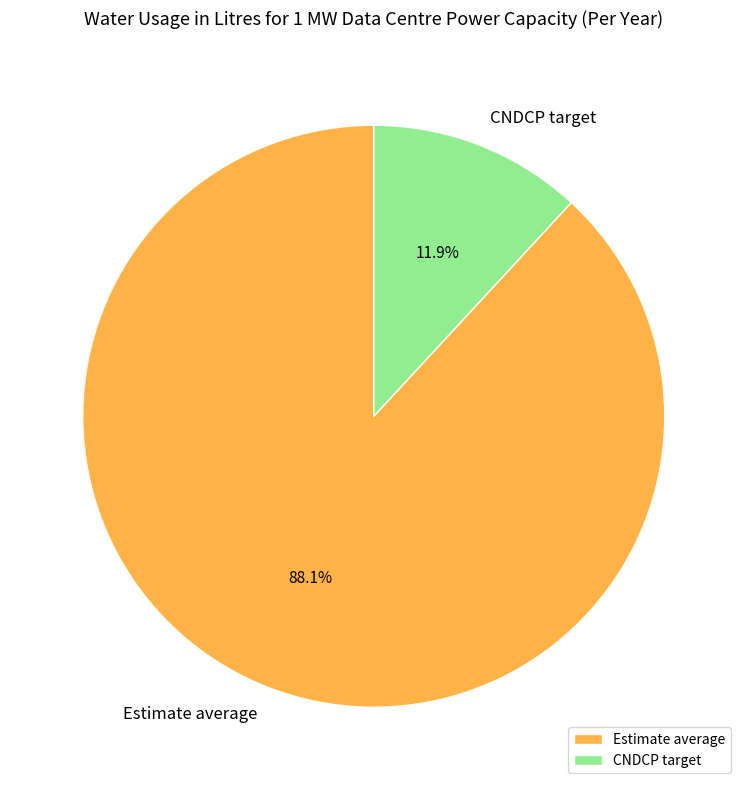

To the nearest percent, what percentage of the pie is CNDCP target?

12%